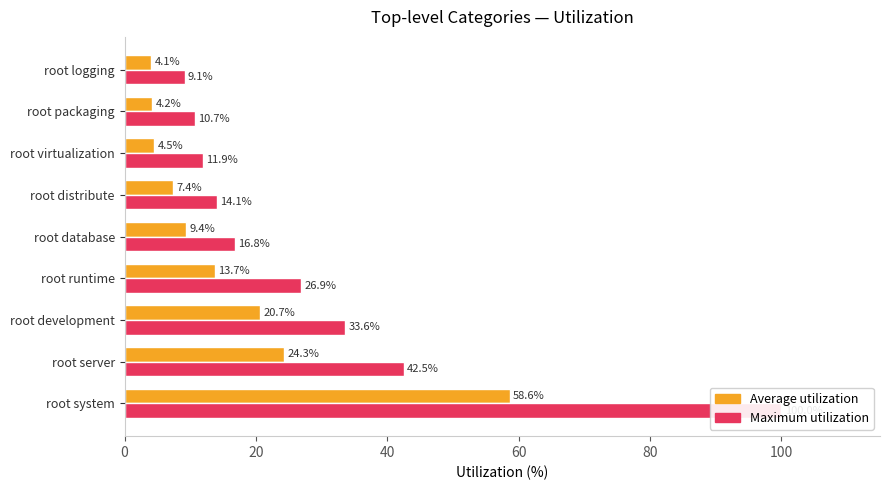

What is the minimum value shown in the chart?

4.1